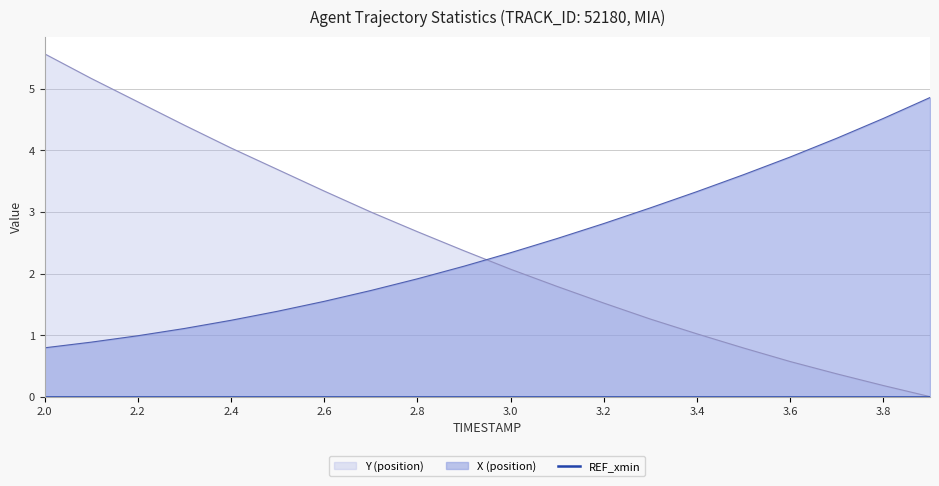

True or false: Y and X intersect in this chart.

True